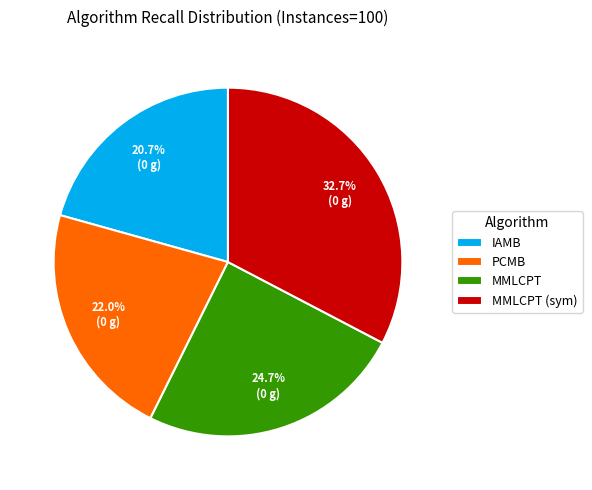

Is there a majority slice in this chart?

No